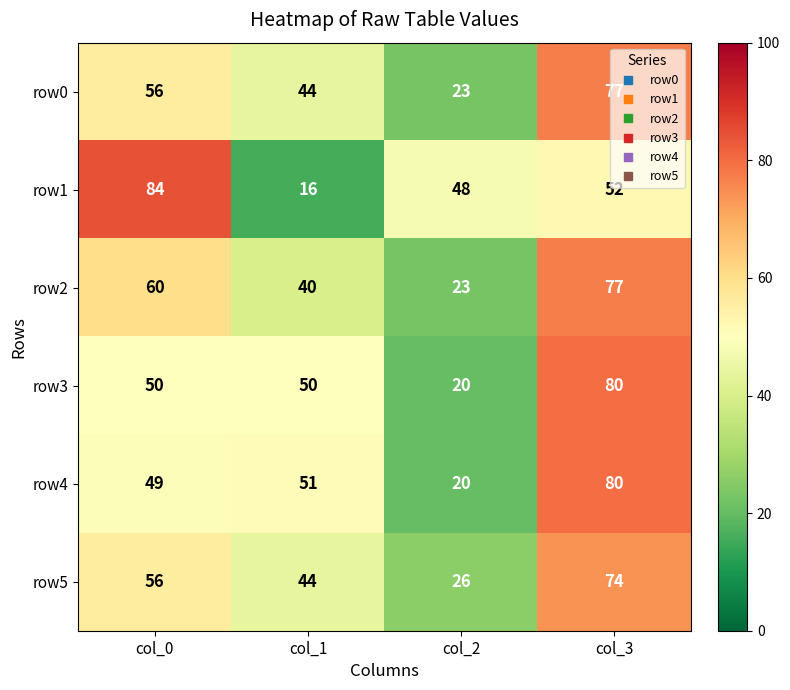

How many distinct data groups are displayed?

6